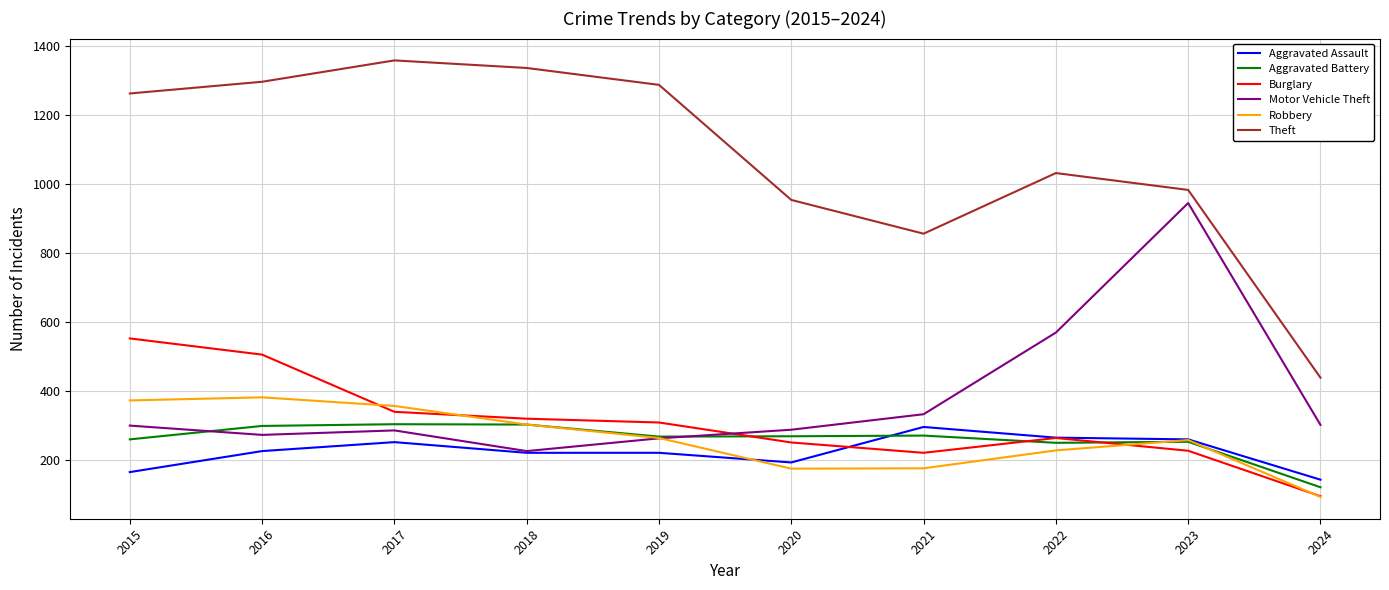

What is the maximum value shown in the chart?

1359